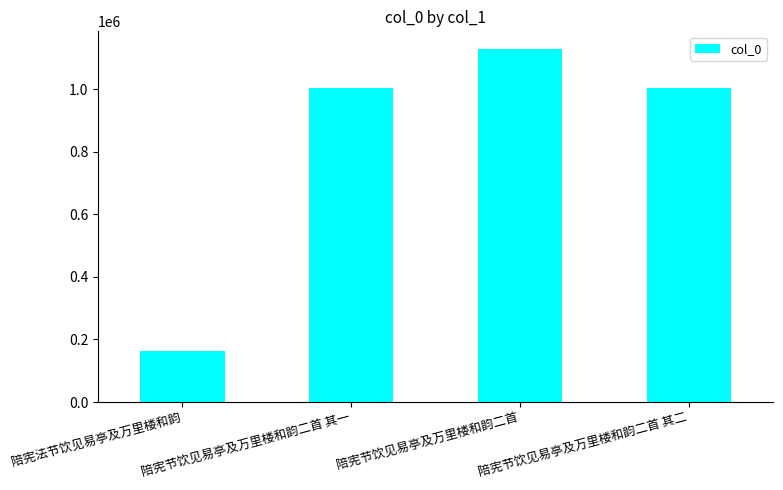

Is it true that the value at 陪宪法节饮见易亭及万里楼和韵 is 66161?

False